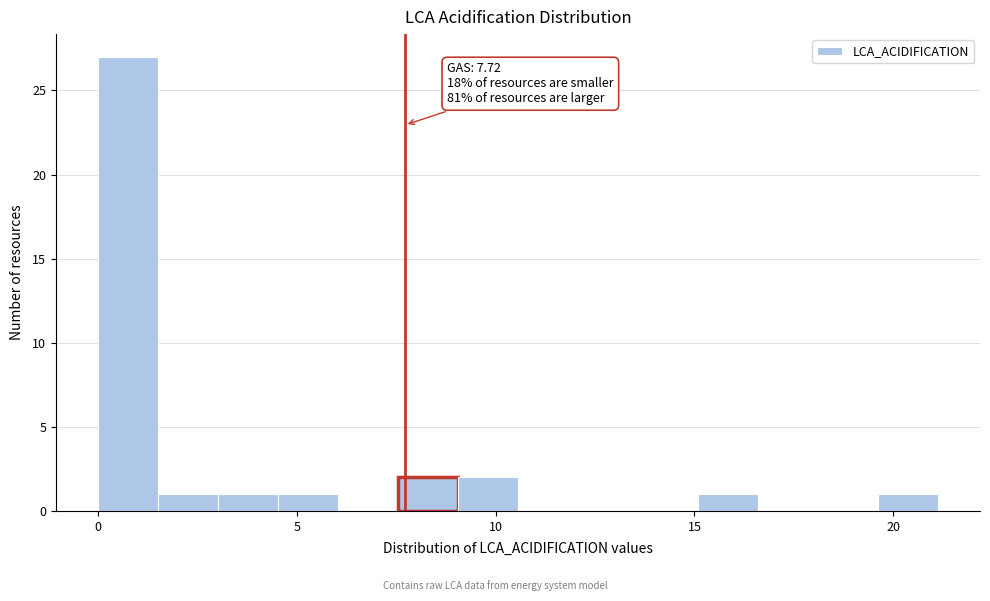

Around what value on the x-axis is the tallest bar? Give the approximate position of its centre, as read against the axis.

1.0